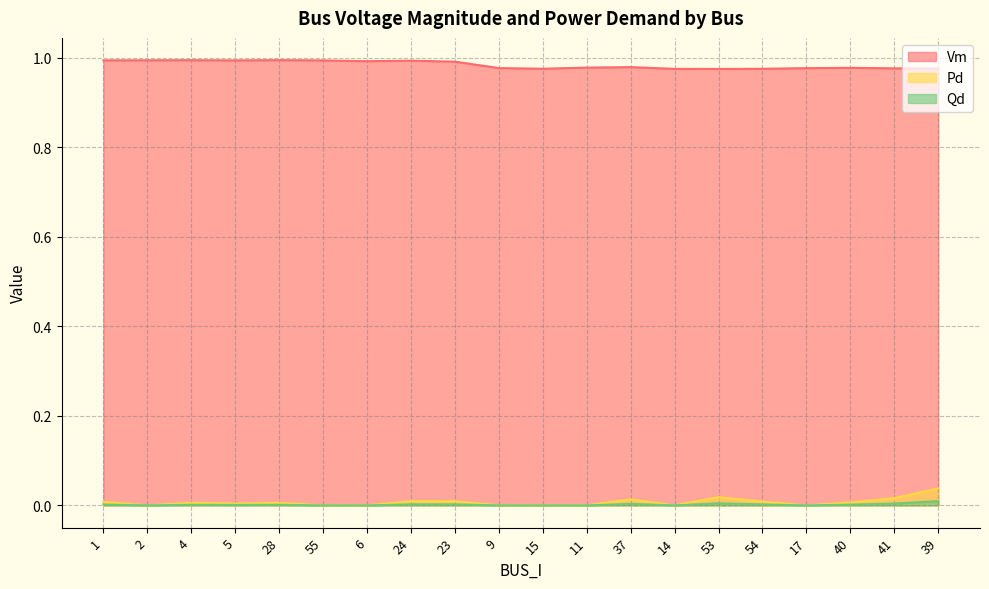

In Vm, how many points are higher than both neighbors (excluding endpoints)?

5